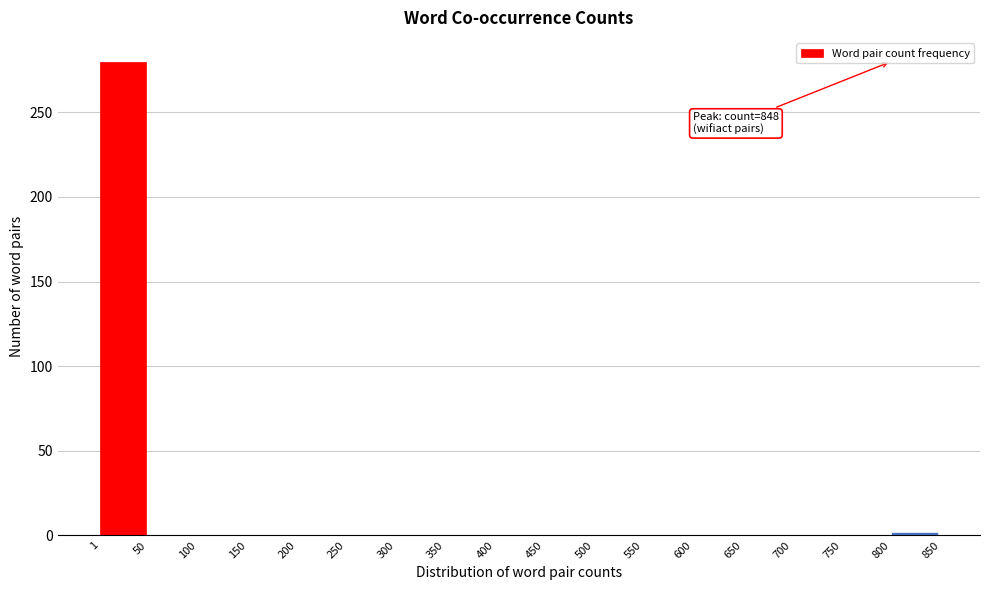

Which range on the x-axis has the tallest bar?

1 to 50